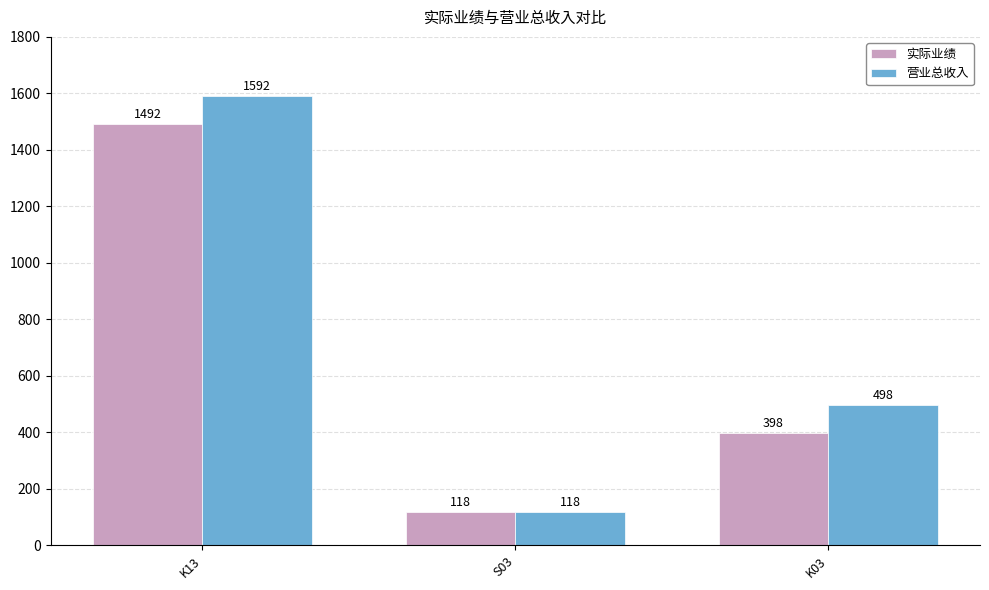

At which label does 实际业绩 first exceed 398?

K13